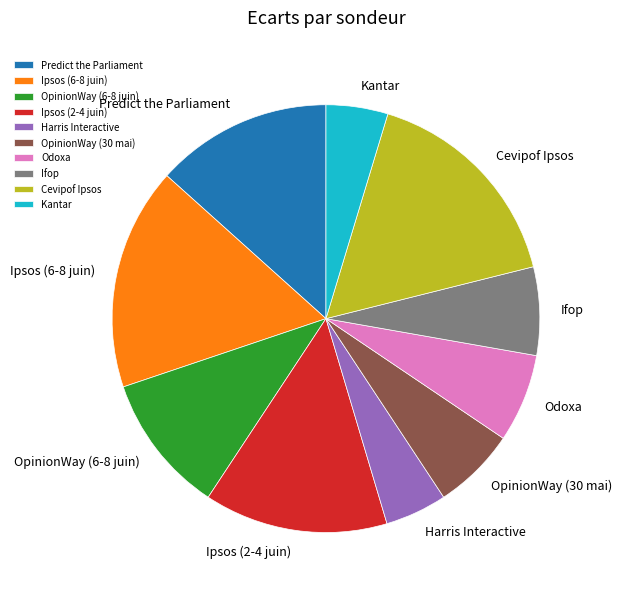

Does any single category account for the majority?

No